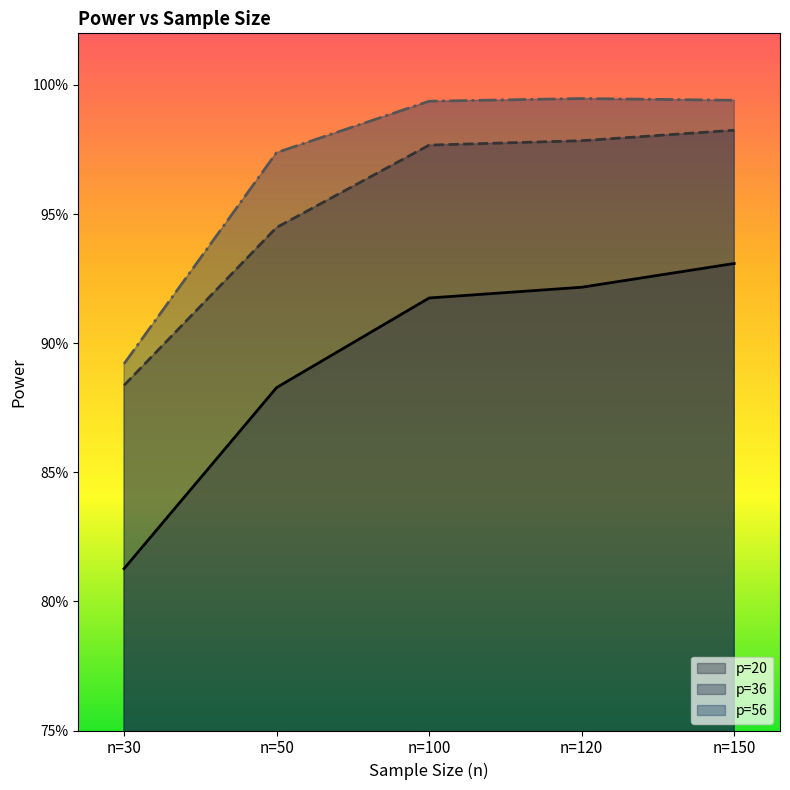

Rank the series by their maximum value, from highest to lowest.

p=56, p=36, p=20